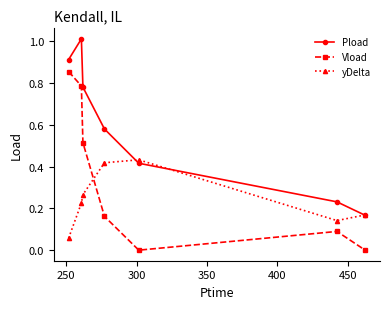

Which series has the largest total across all categories?

Pload